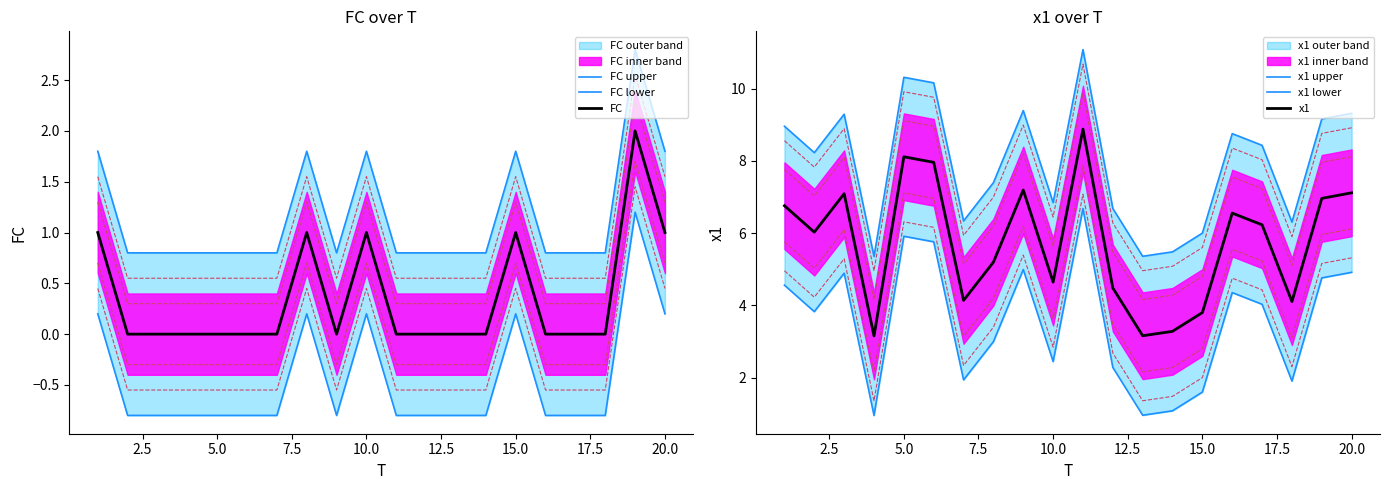

Is it true that FC equals 1 at 5.0?

False